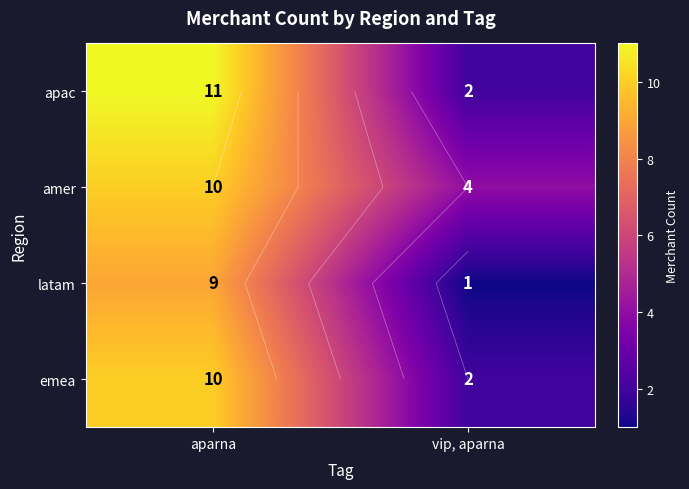

Which series has the largest range (max minus min)?

apac